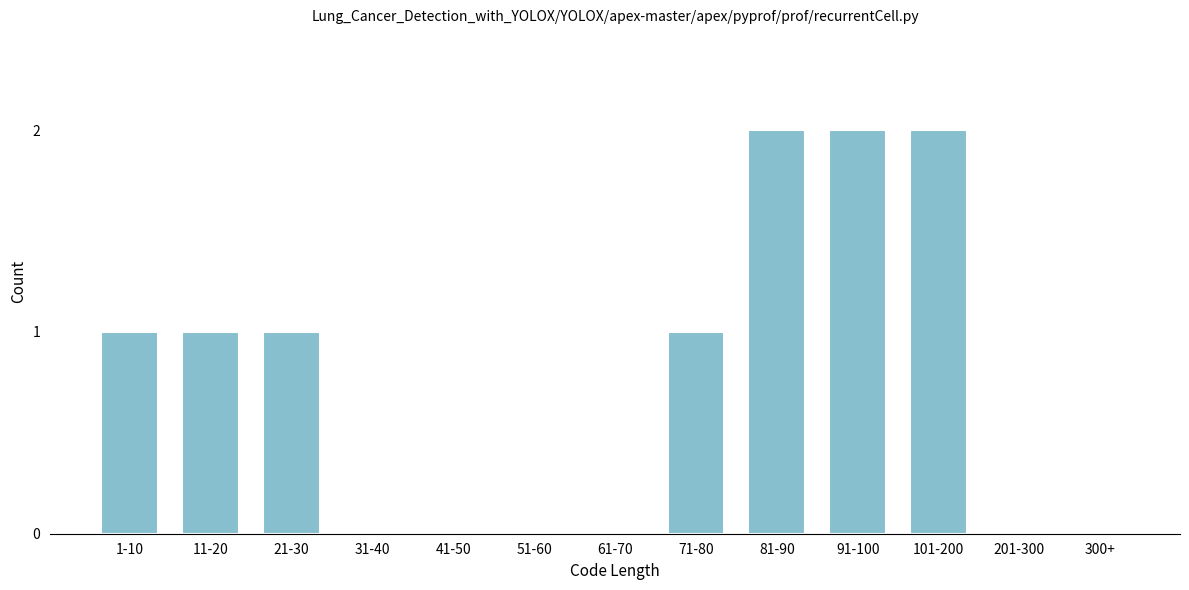

Reading right to left, transcribe all the data shown in this chart.

300+=0	201-300=0	101-200=2	91-100=2	81-90=2	71-80=1	61-70=0	51-60=0	41-50=0	31-40=0	21-30=1	11-20=1	1-10=1